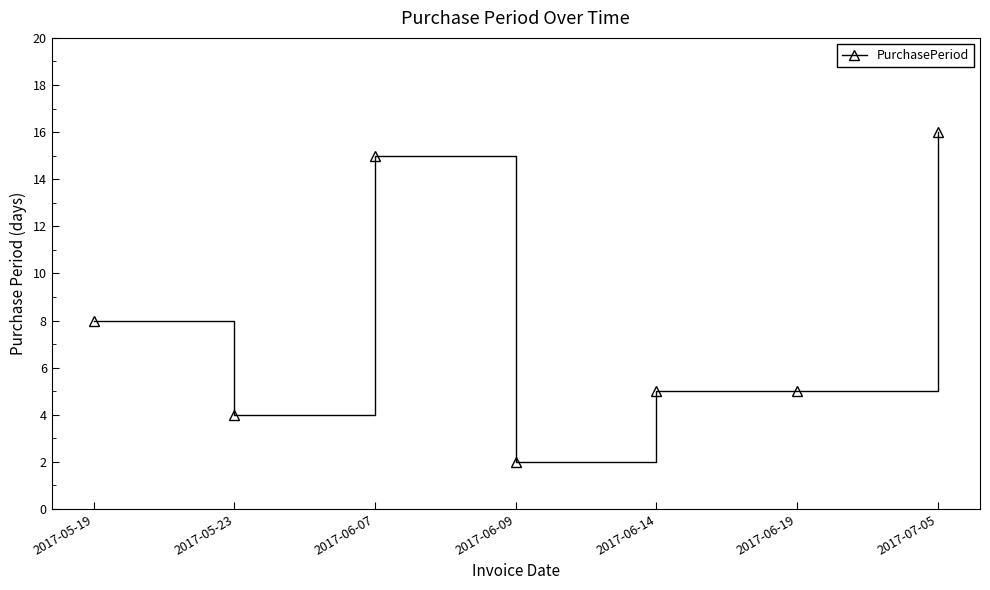

Reading left to right, transcribe all the data shown in this chart.

8	4	15	2	5	5	16